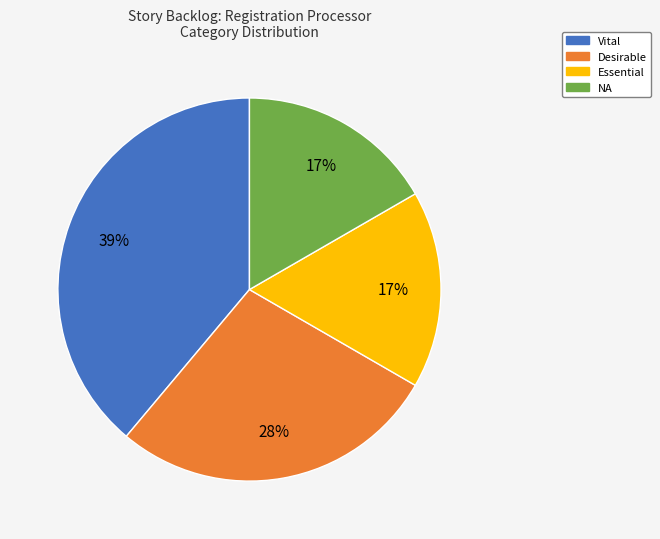

True or false: Desirable accounts for 14% of the total.

False